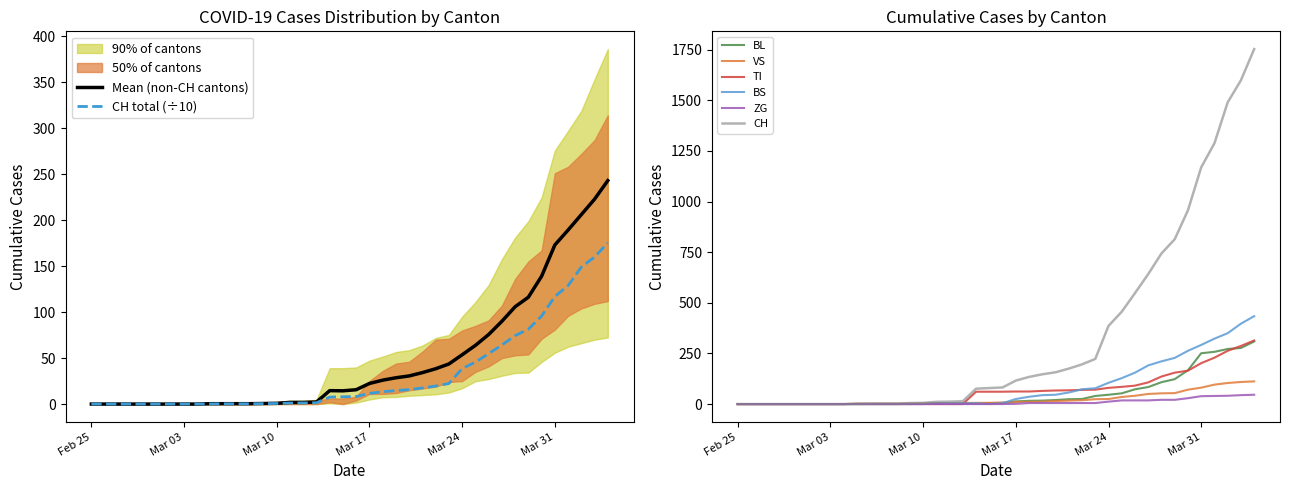

How many times do BL and BS cross each other?

3